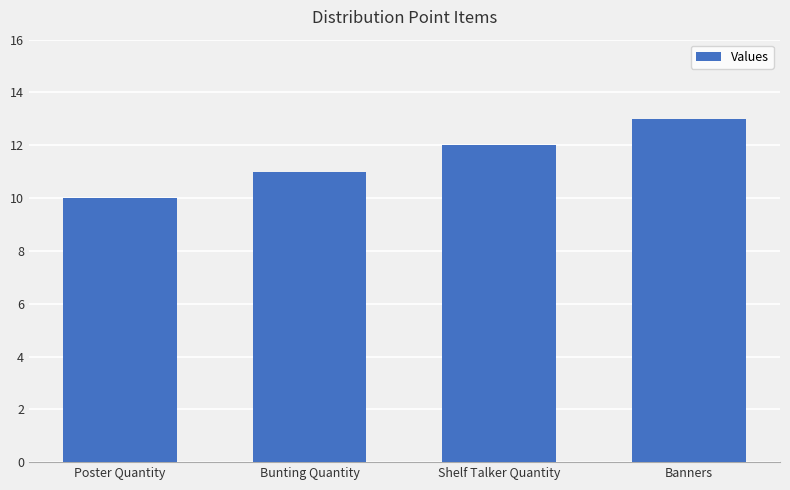

How many data points are less than 12?

2